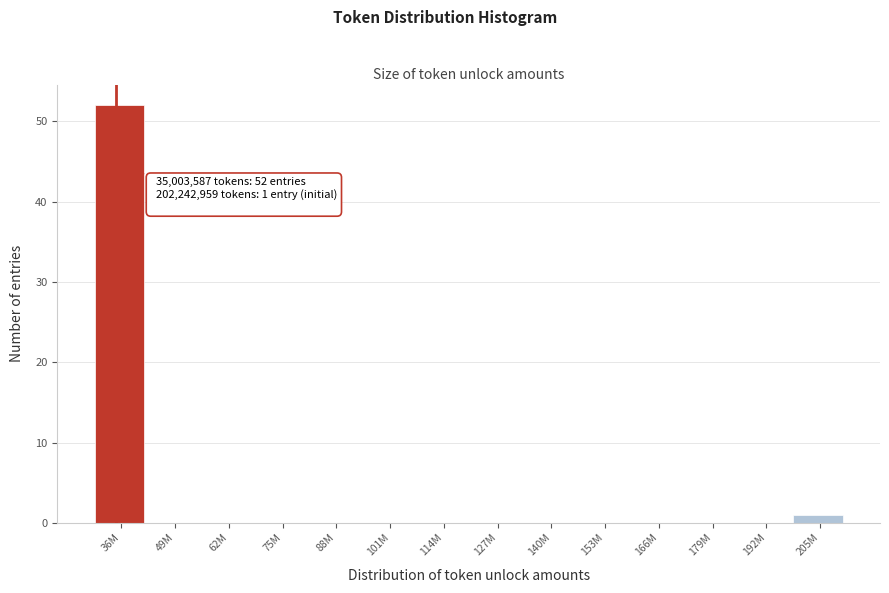

Reading right to left, what are all the values shown in this chart?

205M=1	192M=0	179M=0	166M=0	153M=0	140M=0	127M=0	114M=0	101M=0	88M=0	75M=0	62M=0	49M=0	36M=52